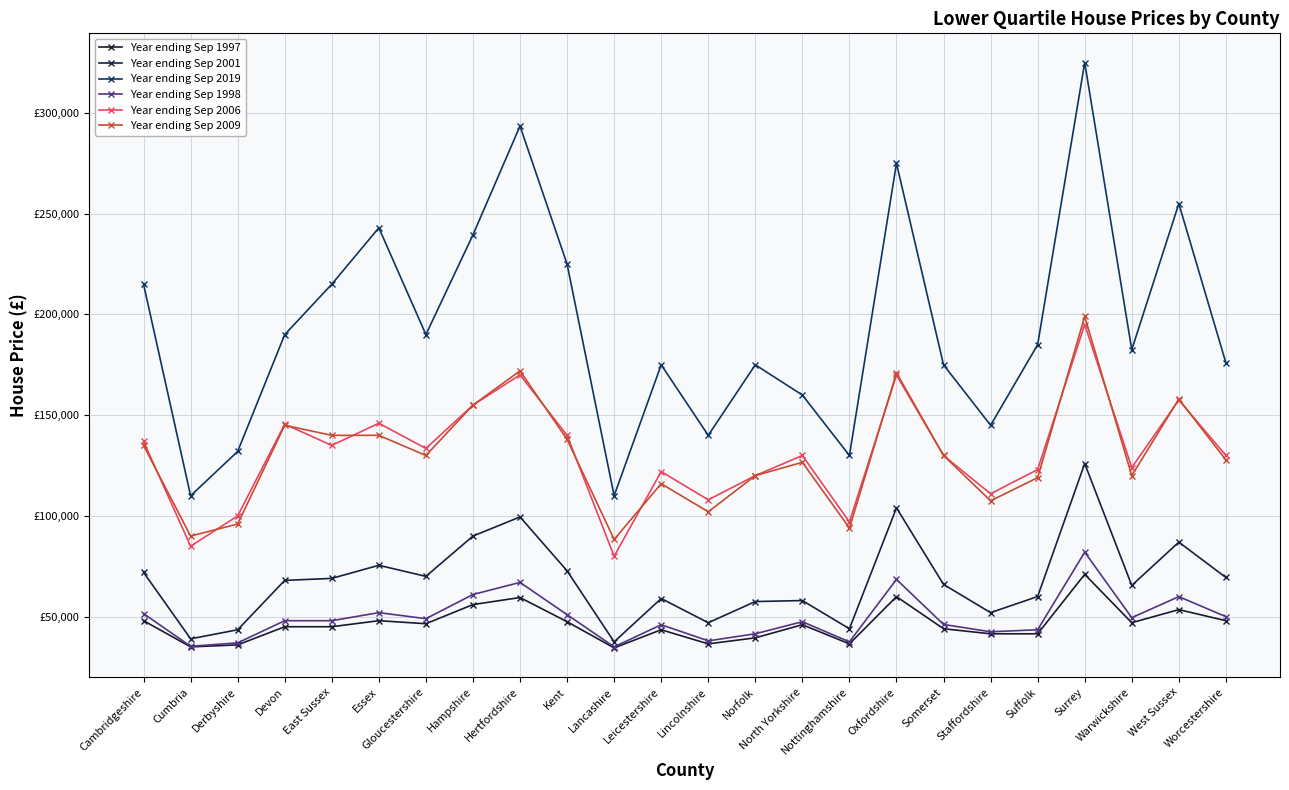

True or false: Year ending Sep 2001 and Year ending Sep 2006 intersect in this chart.

False